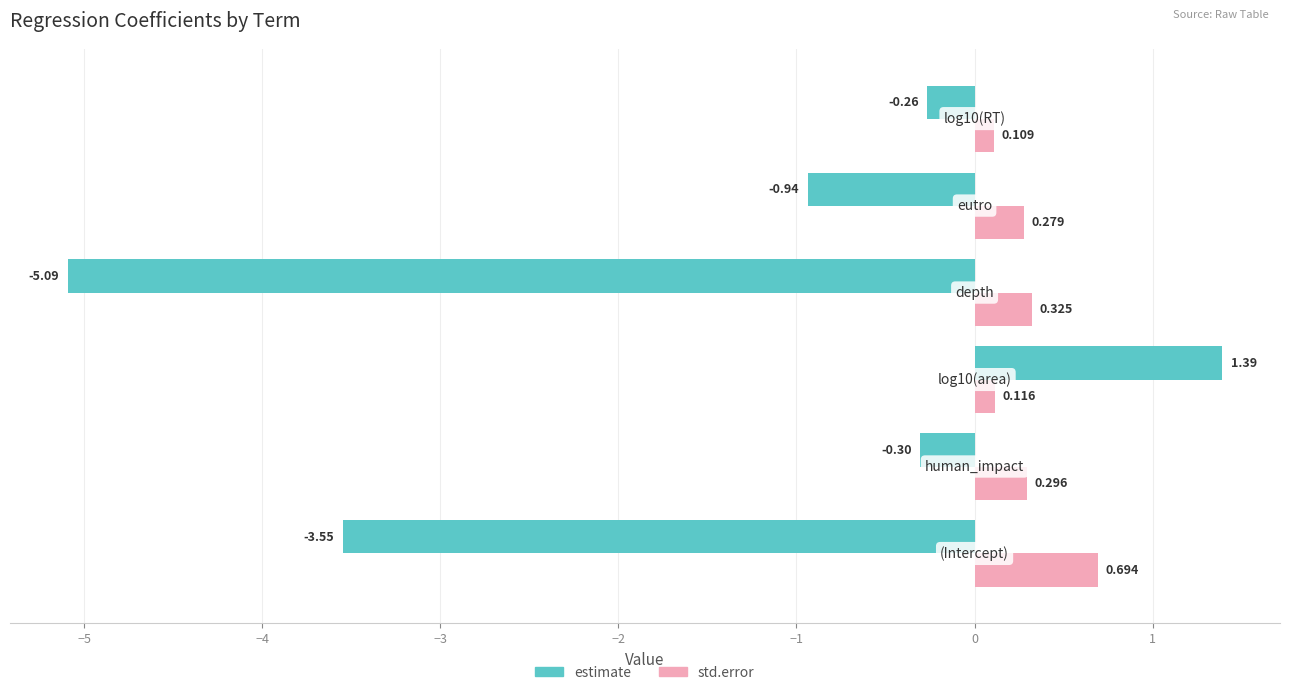

Rank the series by their average value, from lowest to highest.

estimate, std.error